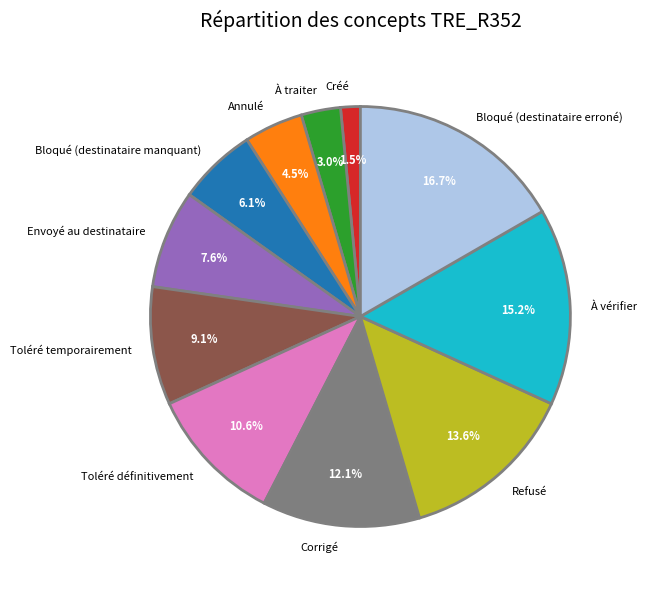

Rank the categories by value from lowest to highest.

Créé, À traiter, Annulé, Bloqué (destinataire manquant), Envoyé au destinataire, Toléré temporairement, Toléré définitivement, Corrigé, Refusé, À vérifier, Bloqué (destinataire erroné)